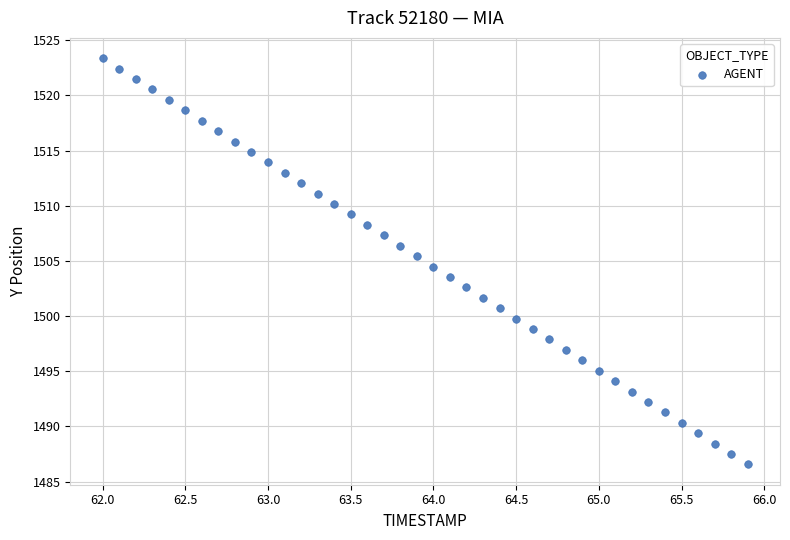

What is the range of Y values (max minus min)?

36.8